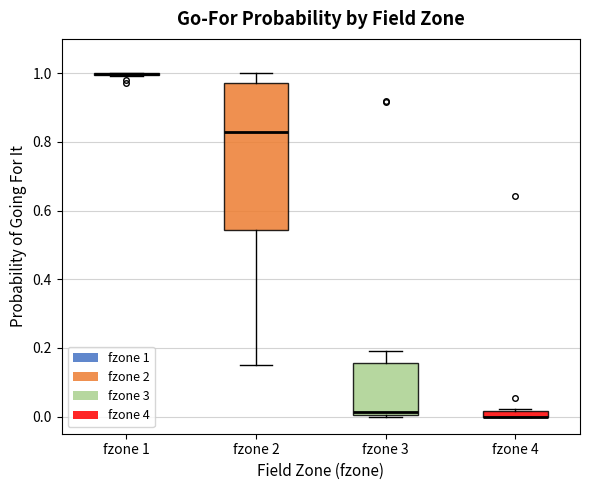

Where is the upper edge of the box for fzone 4 on the y-axis? The values are not printed on the chart, so give them approximately, as read against the axis.

0.02